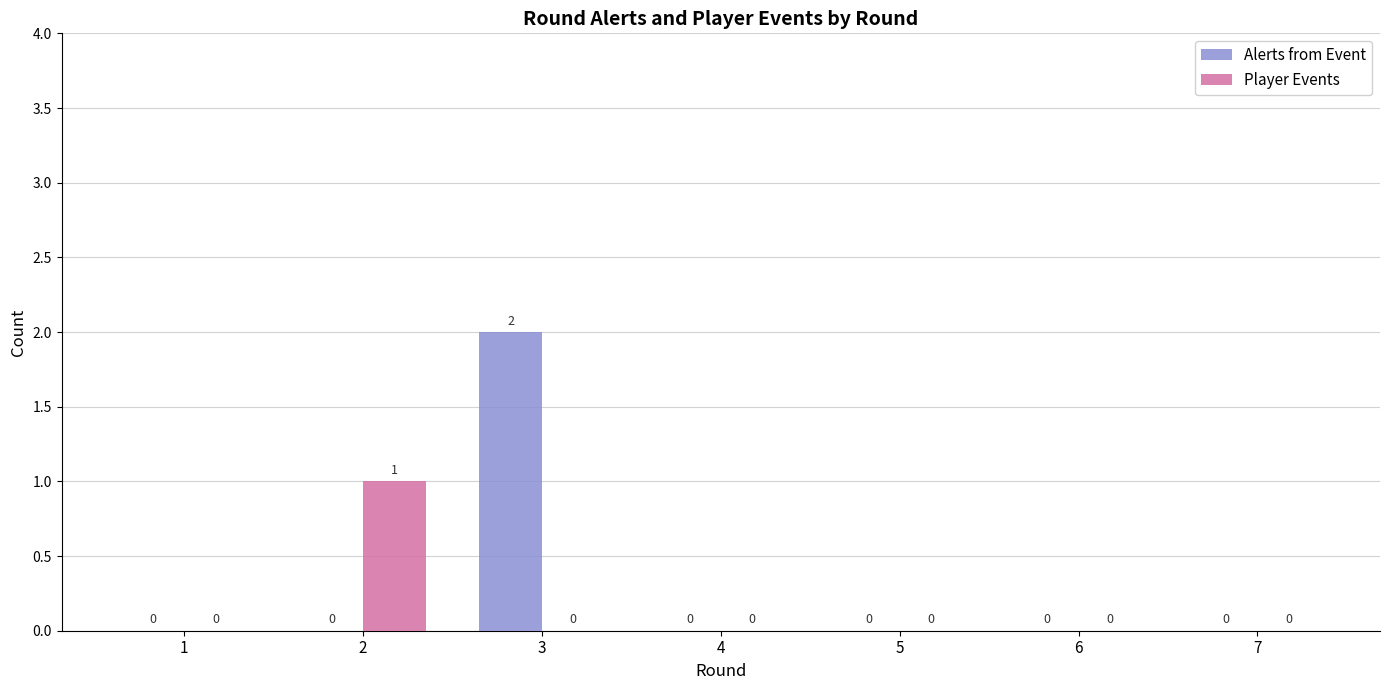

What is the maximum value for Alerts from Event?

2